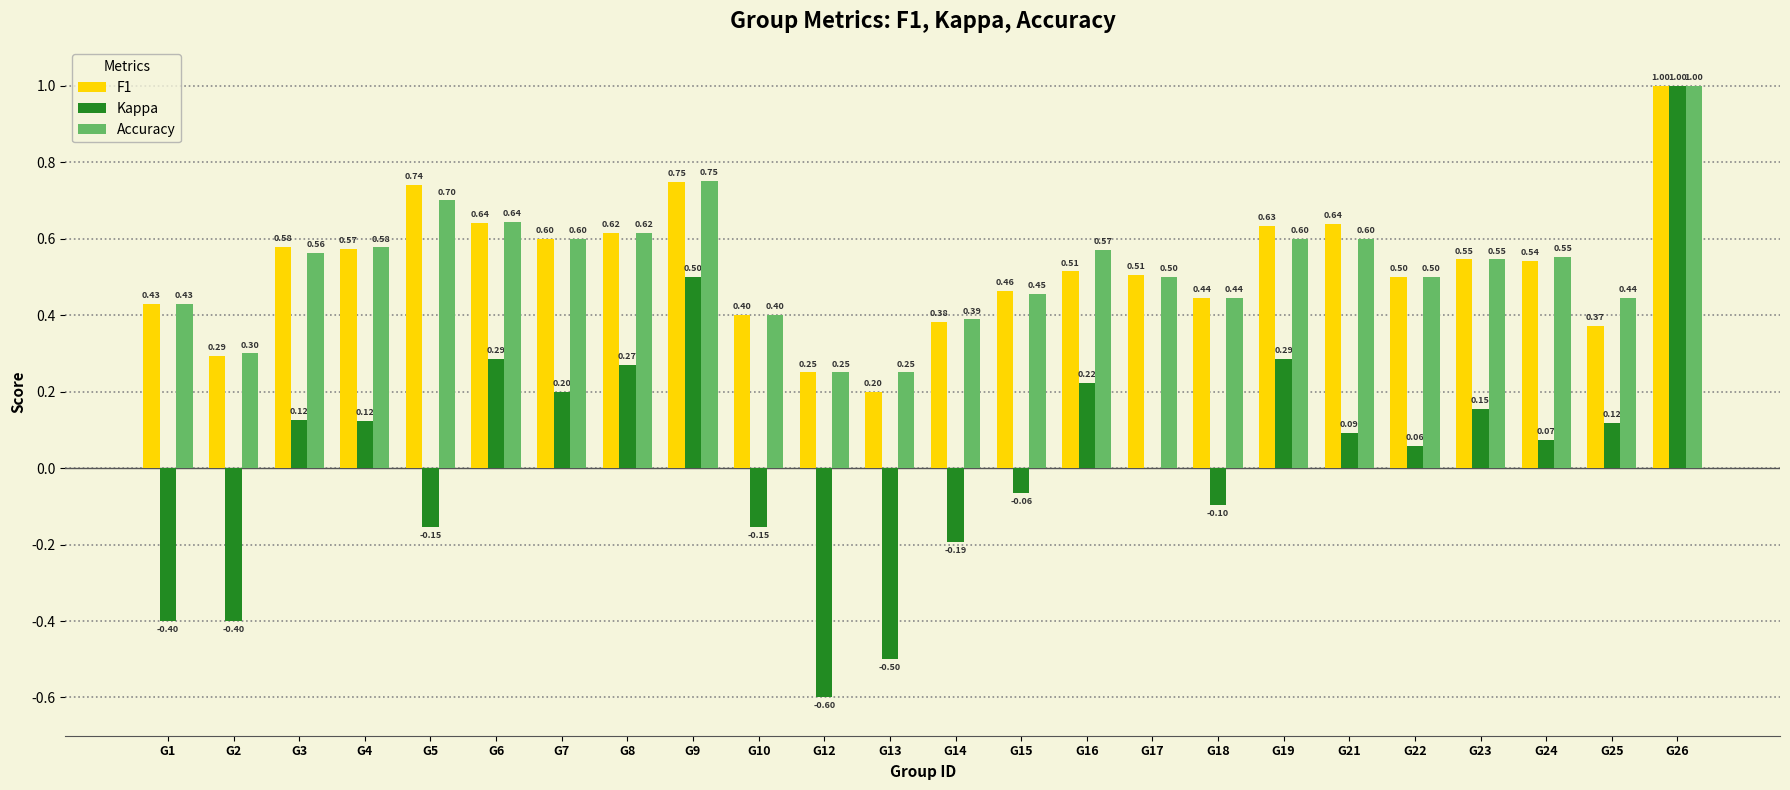

What is the sum of all Accuracy values?

12.7